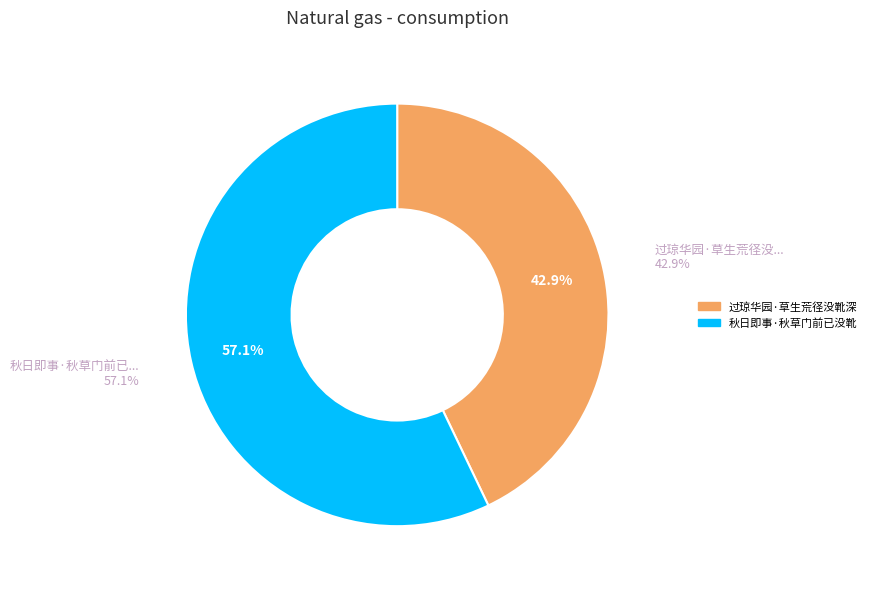

What percentage is NOT represented by 秋日即事·秋草门前已没靴?

42.9%